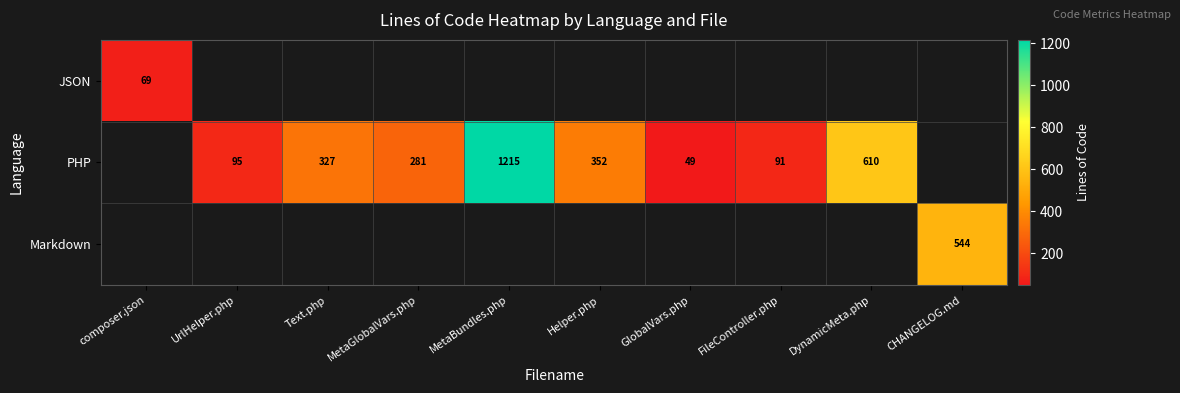

Is it true that PHP equals 1215 at MetaBundles.php?

True